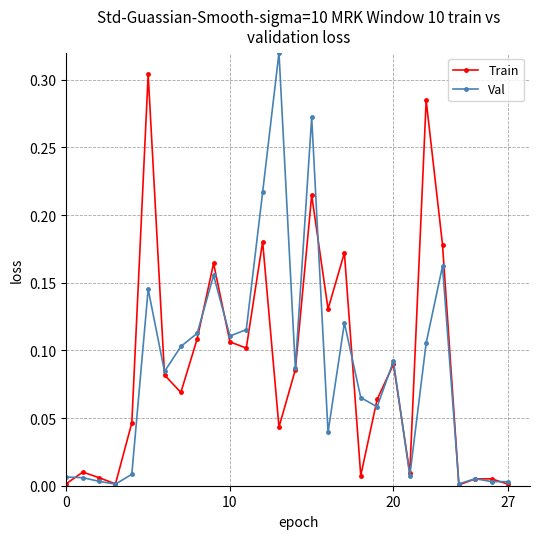

True or false: Train has more than 0 points higher than both neighbors.

True